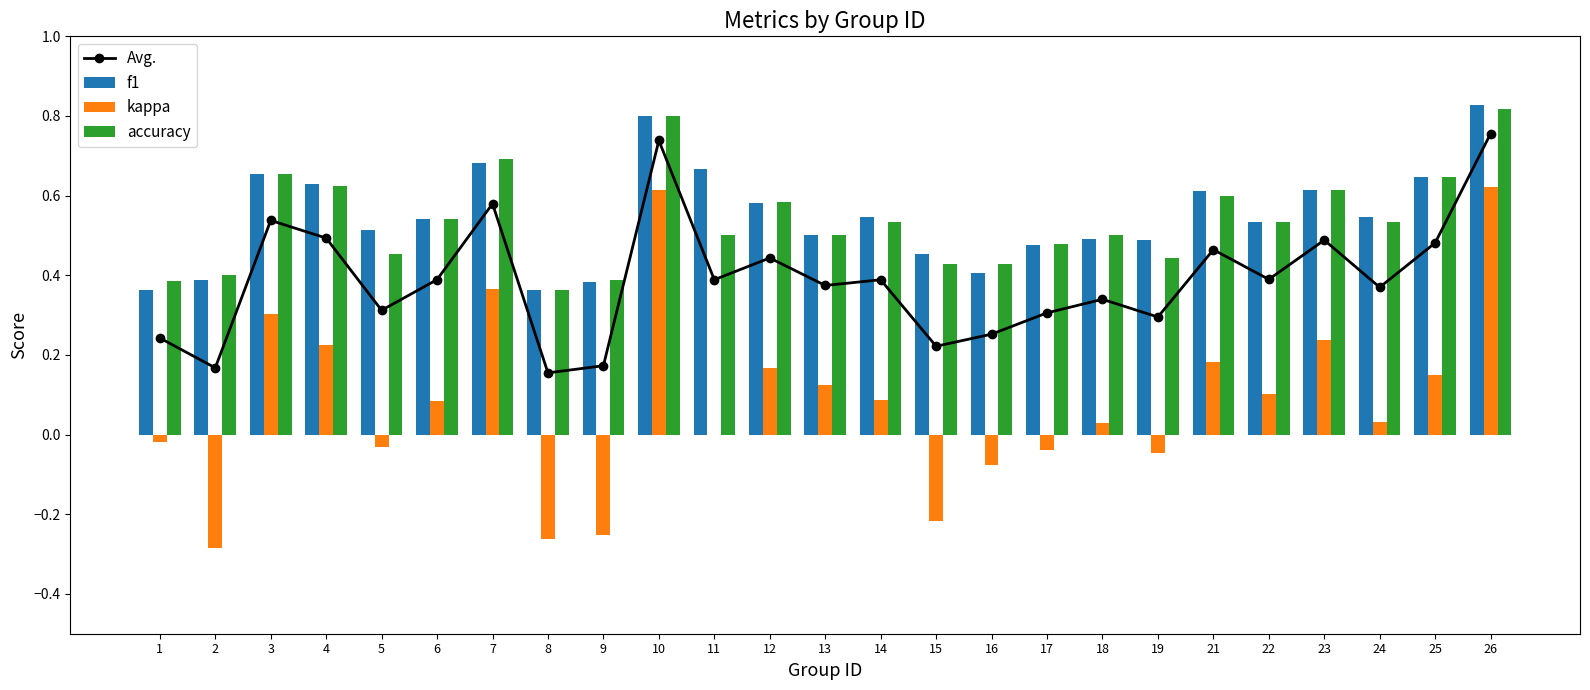

What is the difference between the second highest and second lowest values in the kappa series?

0.9